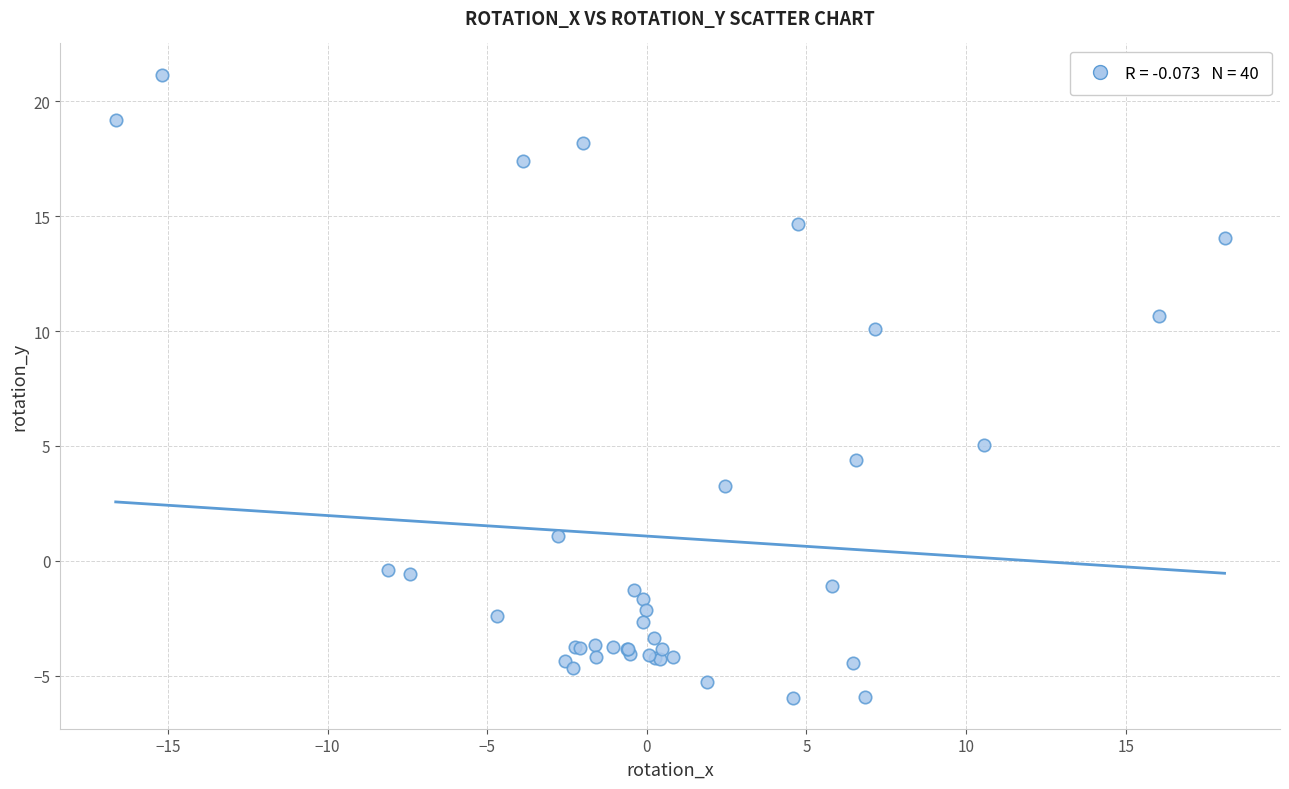

What Y value in the scatter plot is closest to 7?

5.0